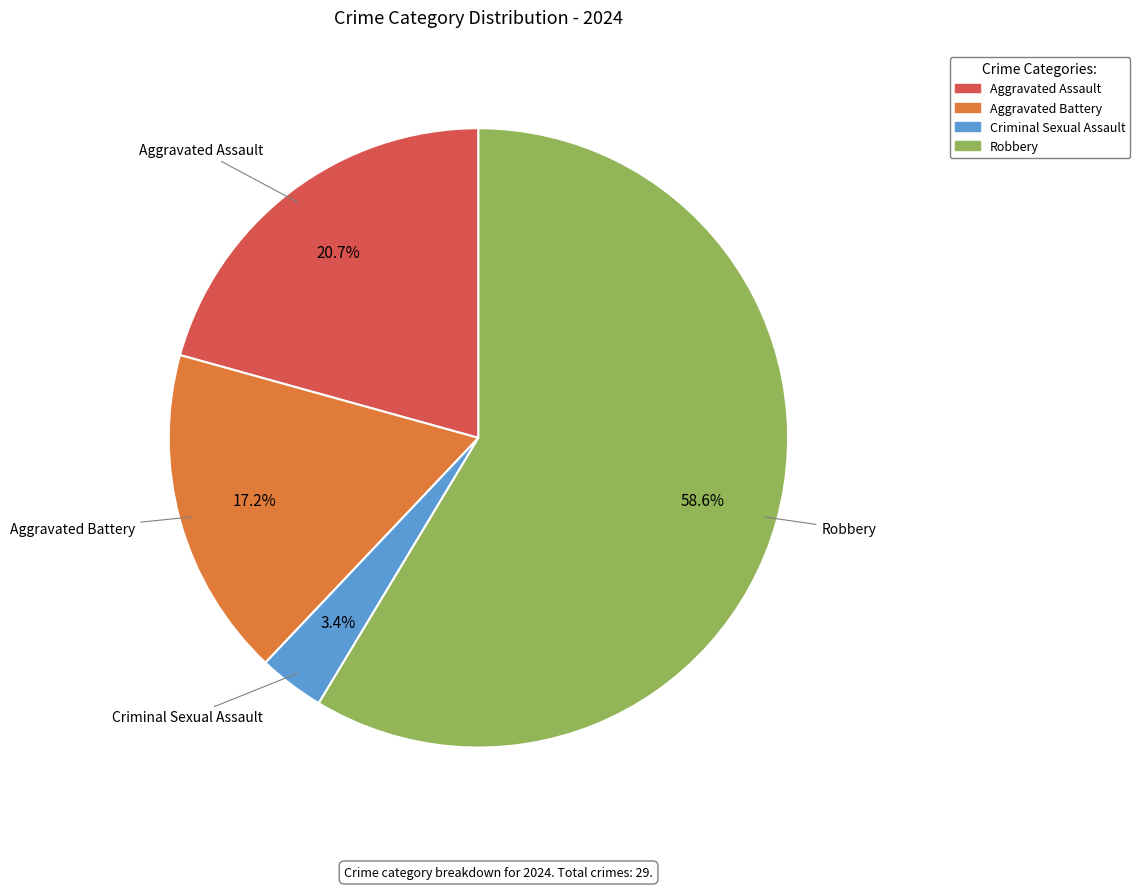

Does Robbery account for over 50% of the chart?

Yes